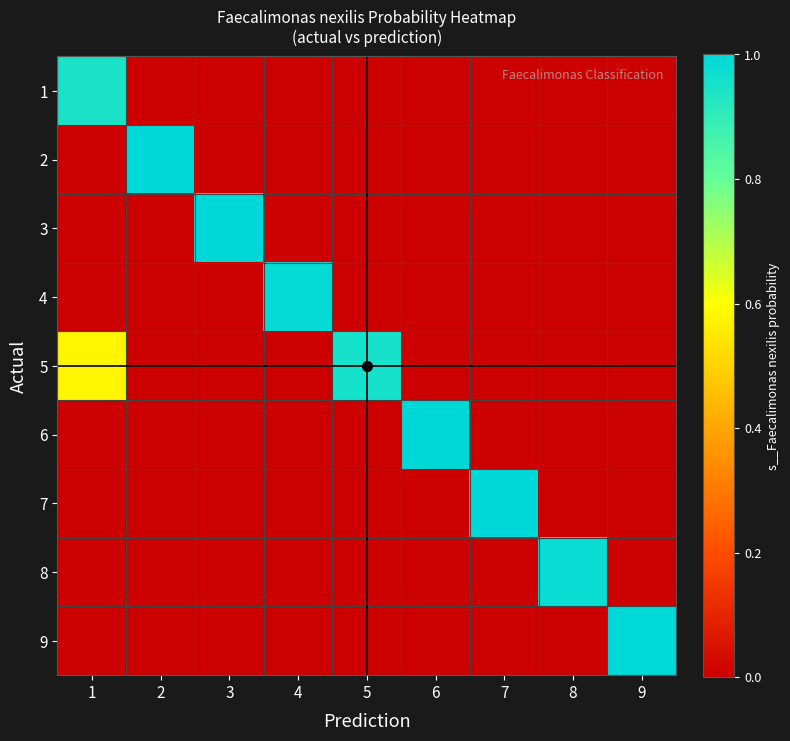

Reading left to right, what are all the values shown in this chart?

1: 1=0.9	2=0.0	3=0.0	4=0.0	5=0.0	6=0.0	7=0.0	8=0.0	9=0.0
2: 1=0.0	2=1.0	3=0.0	4=0.0	5=0.0	6=0.0	7=0.0	8=0.0	9=0.0
3: 1=0.0	2=0.0	3=1.0	4=0.0	5=0.0	6=0.0	7=0.0	8=0.0	9=0.0
4: 1=0.0	2=0.0	3=0.0	4=1.0	5=0.0	6=0.0	7=0.0	8=0.0	9=0.0
5: 1=0.6	2=0.0	3=0.0	4=0.0	5=1.0	6=0.0	7=0.0	8=0.0	9=0.0
6: 1=0.0	2=0.0	3=0.0	4=0.0	5=0.0	6=1.0	7=0.0	8=0.0	9=0.0
7: 1=0.0	2=0.0	3=0.0	4=0.0	5=0.0	6=0.0	7=1.0	8=0.0	9=0.0
8: 1=0.0	2=0.0	3=0.0	4=0.0	5=0.0	6=0.0	7=0.0	8=1.0	9=0.0
9: 1=0.0	2=0.0	3=0.0	4=0.0	5=0.0	6=0.0	7=0.0	8=0.0	9=1.0